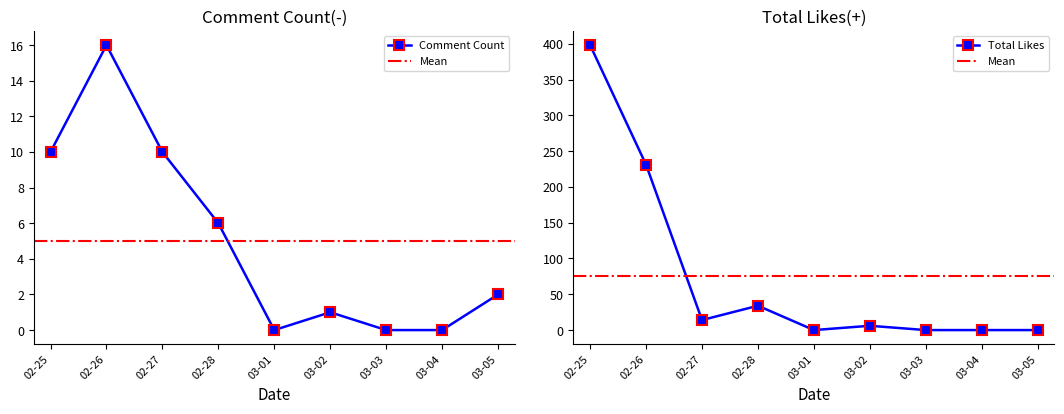

True or false: Total Likes and Comment Count intersect in this chart.

False